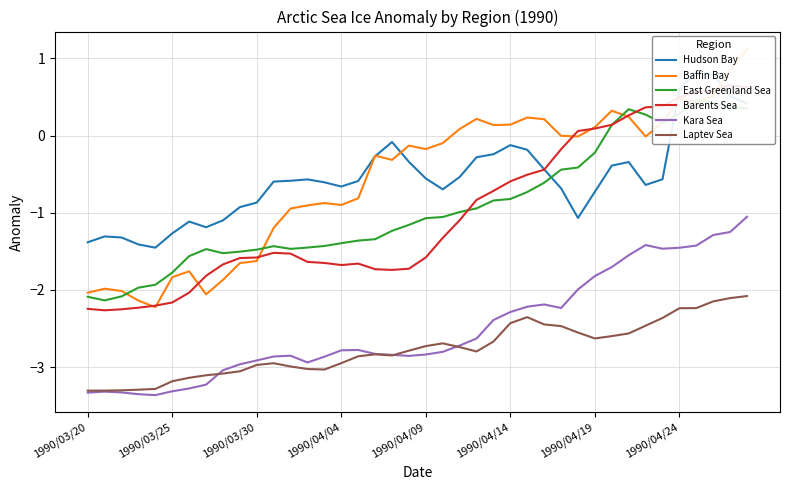

True or false: Kara Sea has a value of -2.9 at 1990/03/30.

True